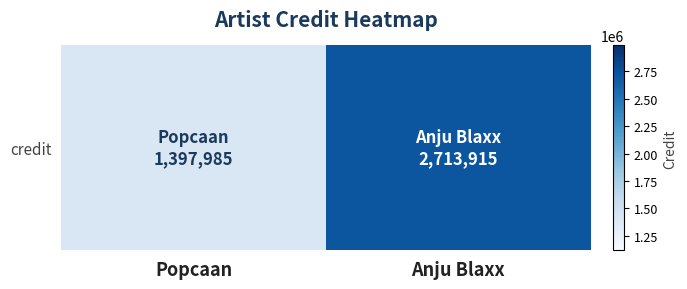

What is the sum of all values?

4111900